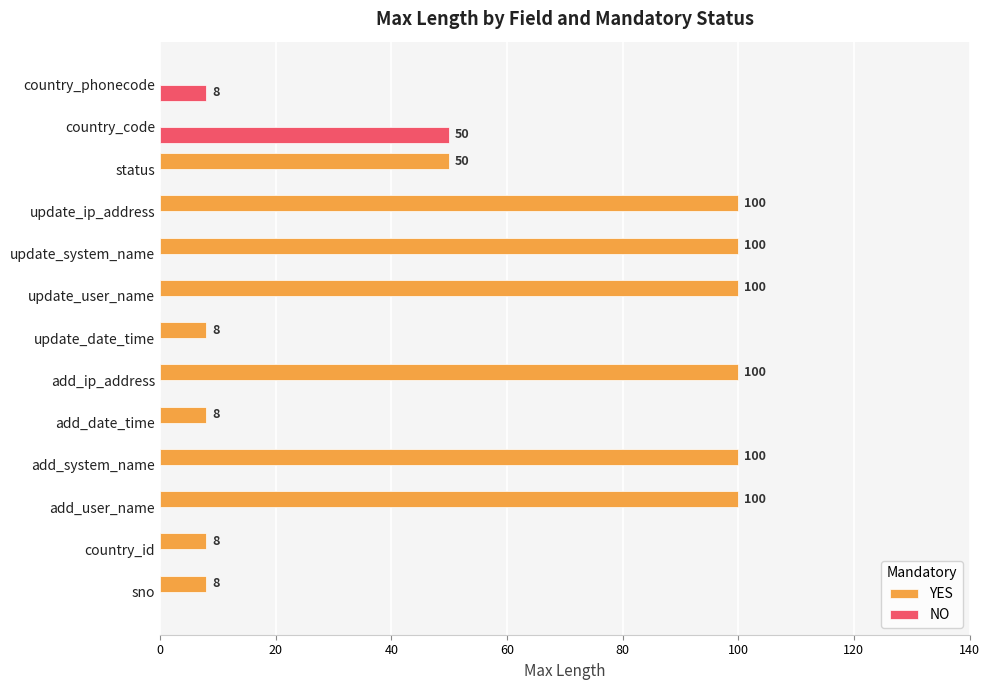

What are all the series names shown in the legend?

YES, NO